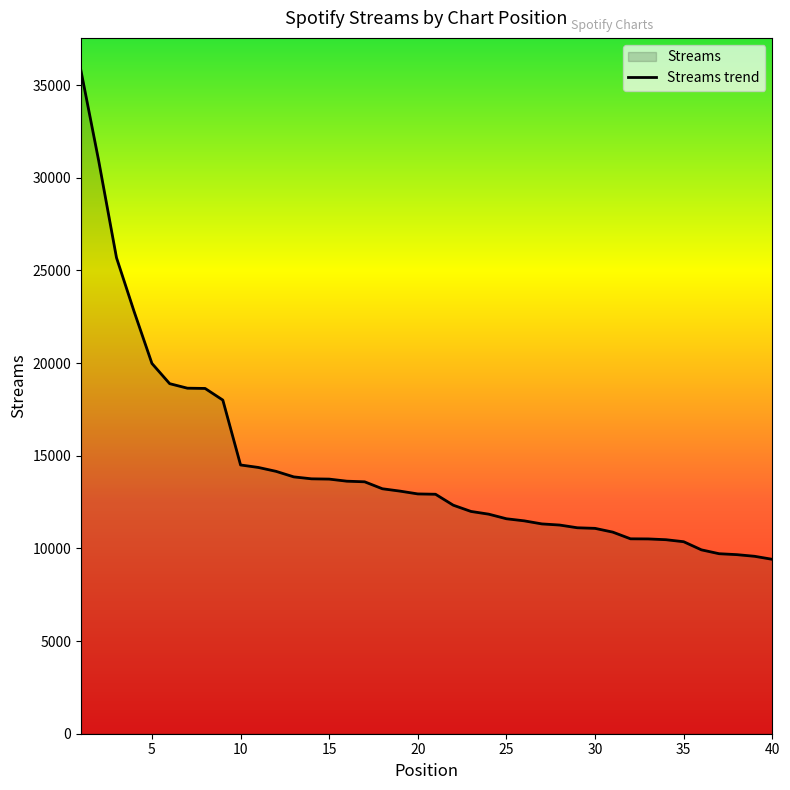

How many distinct data groups are displayed?

1